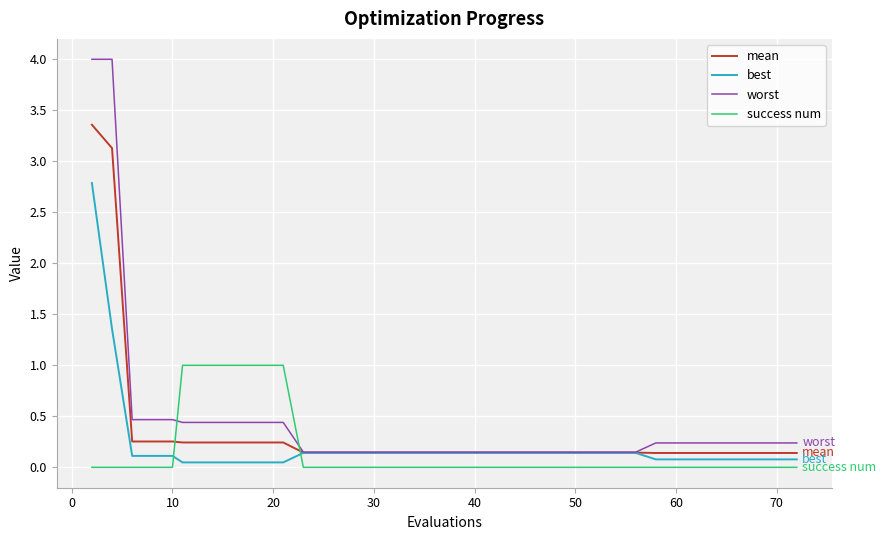

True or false: best and success num cross at least once.

True